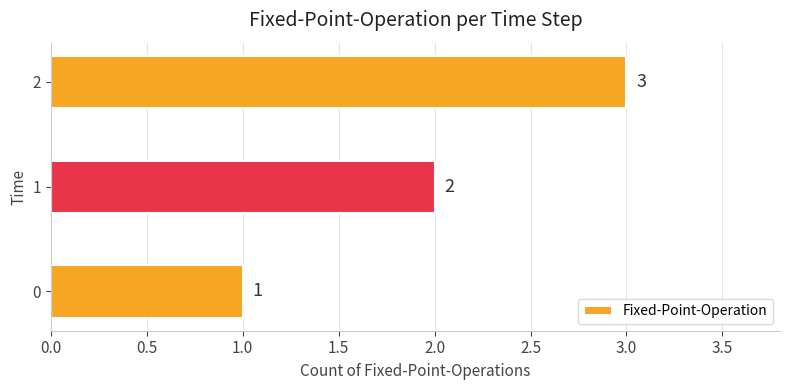

The value at 0 is 1. True or false?

True